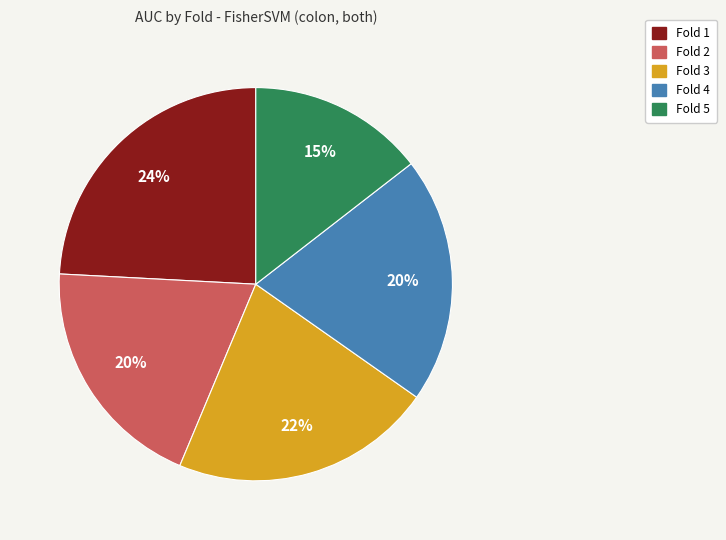

True or false: Fold 1 accounts for 16% of the total.

False